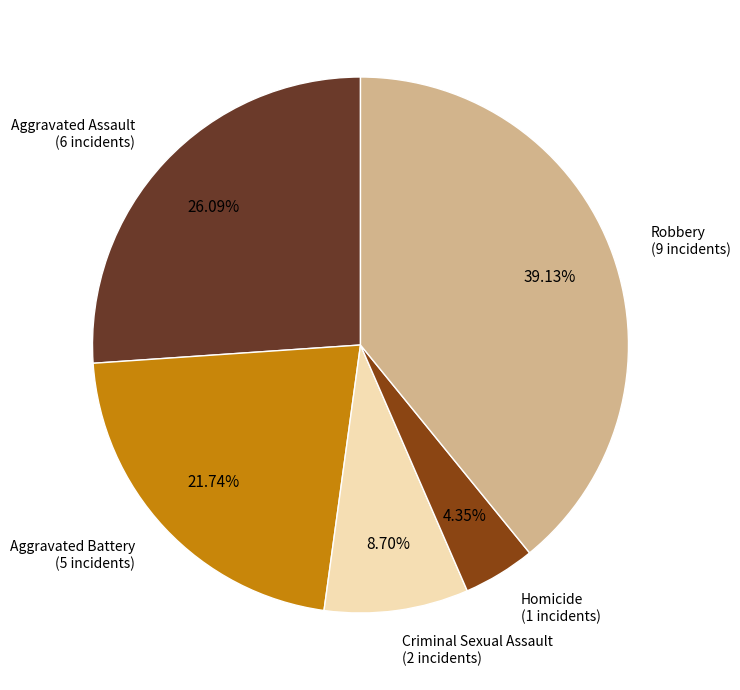

Does any single category account for the majority?

No